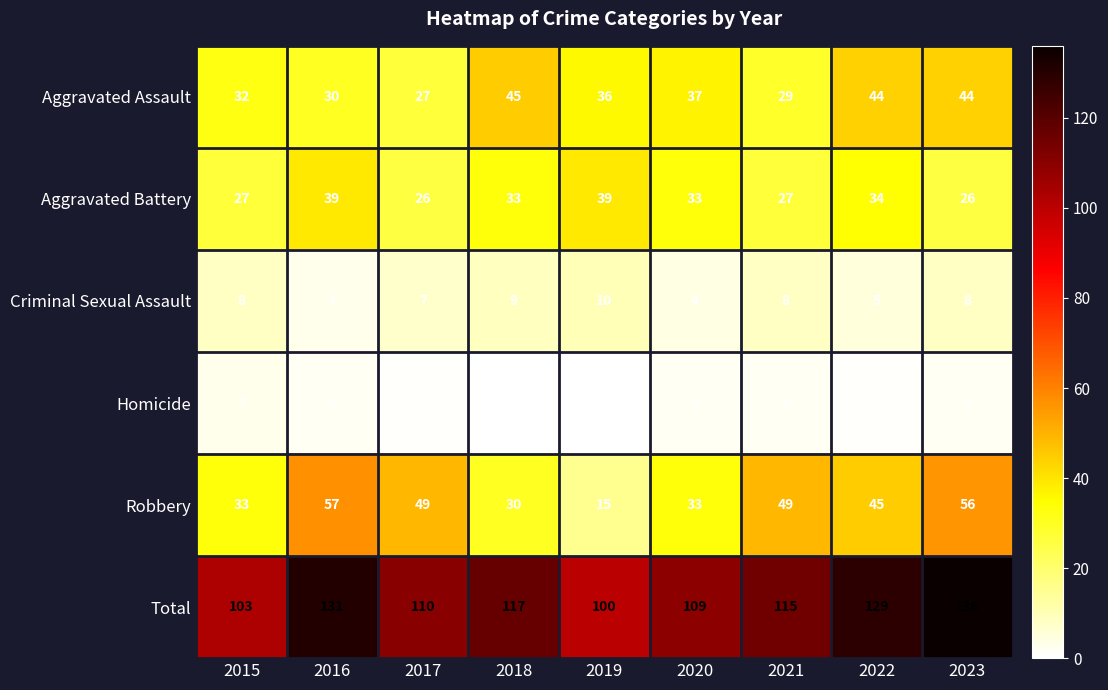

At how many categories does at least one series exceed 40?

9